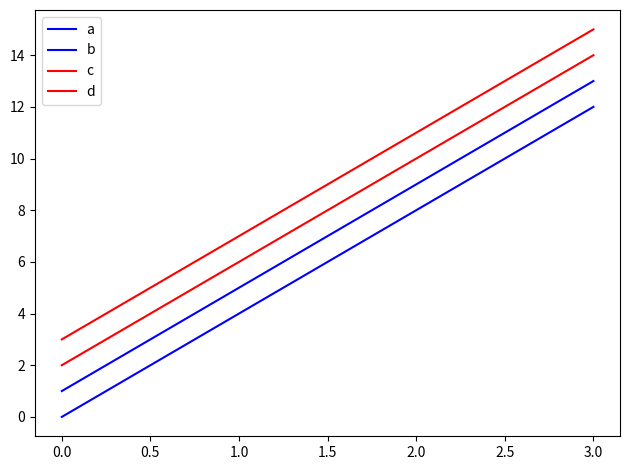

Is it true that c equals 3 at 0.0?

False